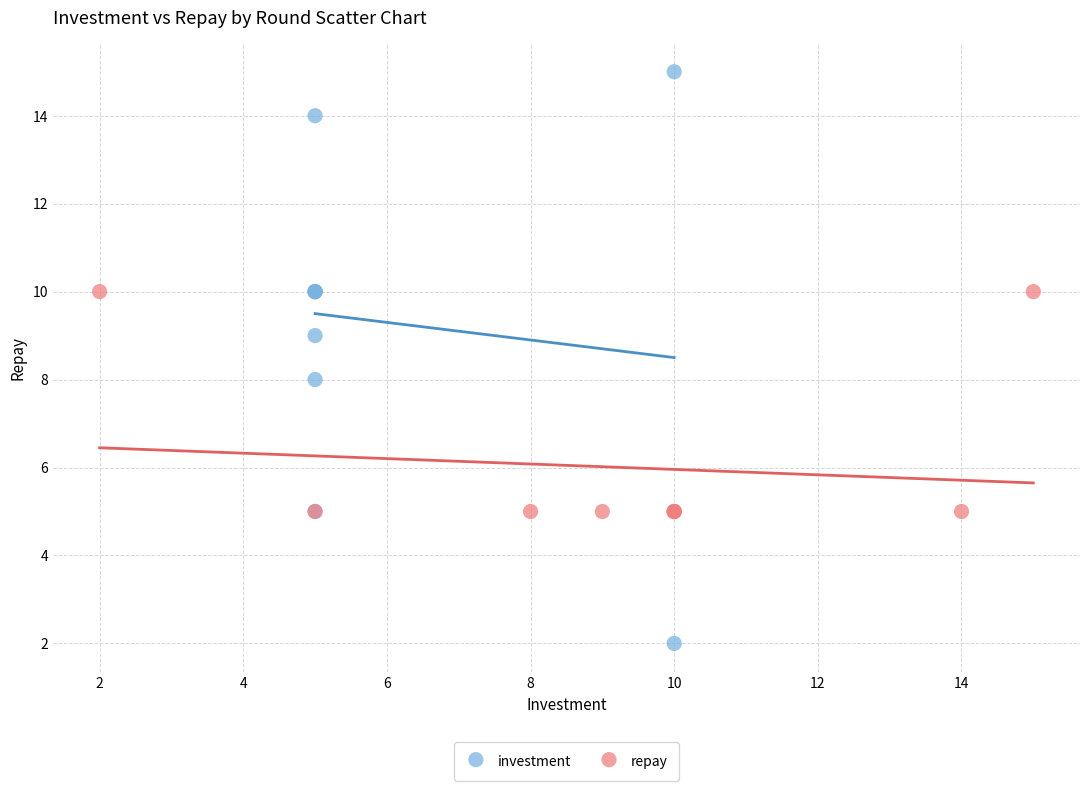

Which series reaches the minimum Y coordinate?

investment